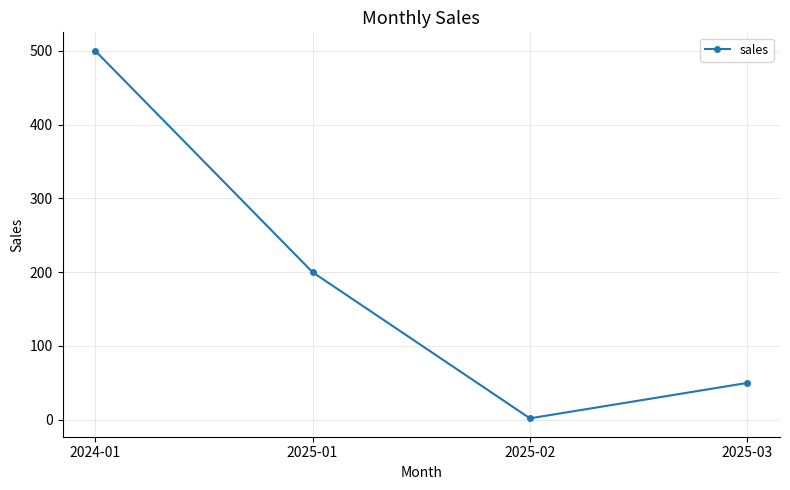

Between 2025-03 and 2024-01, which is larger?

2024-01